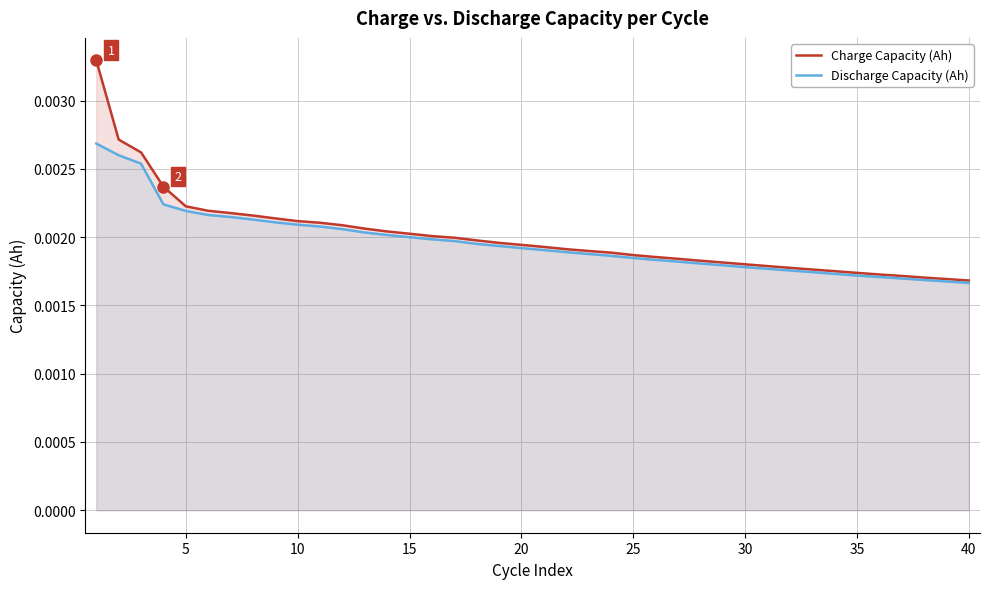

List the series in order of their peak value, highest first.

Charge Capacity (Ah), Discharge Capacity (Ah)